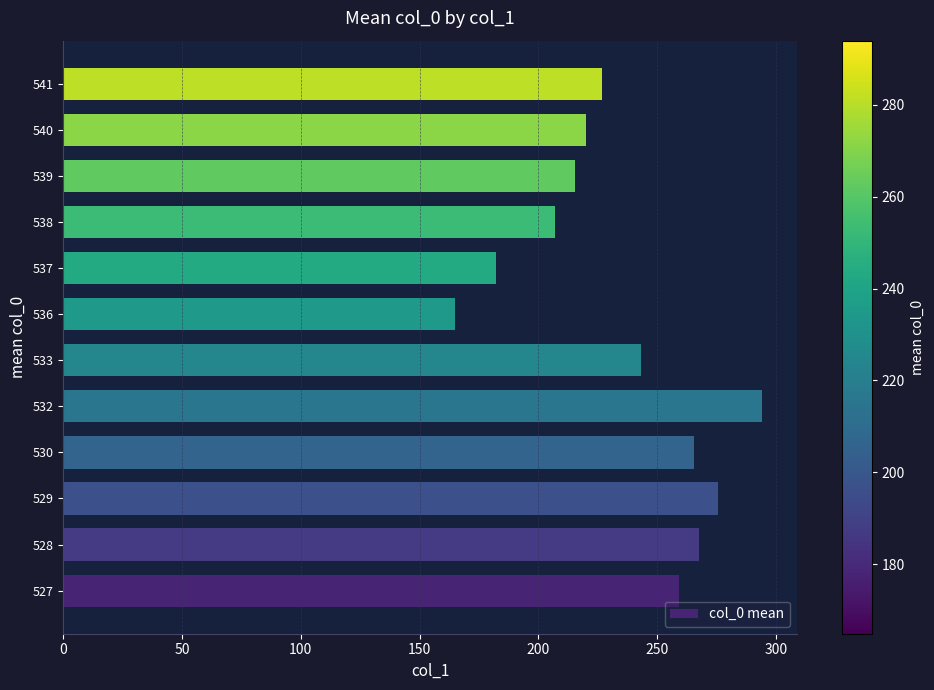

How many distinct data groups are displayed?

1